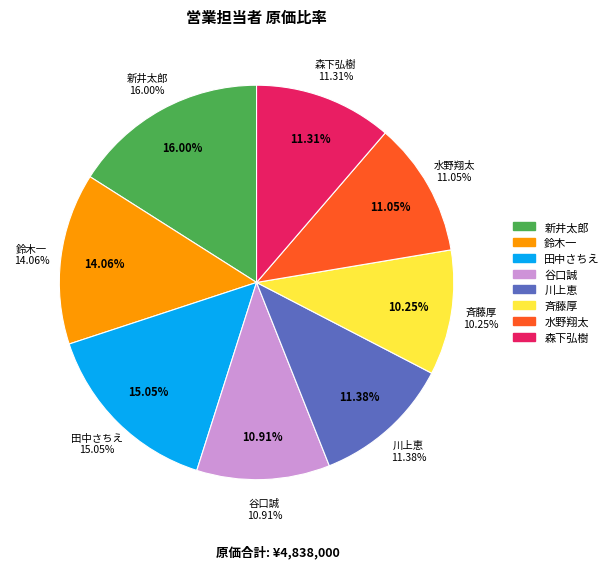

Approximately how many times larger is the value at 鈴木一 compared to 川上恵?

1.2